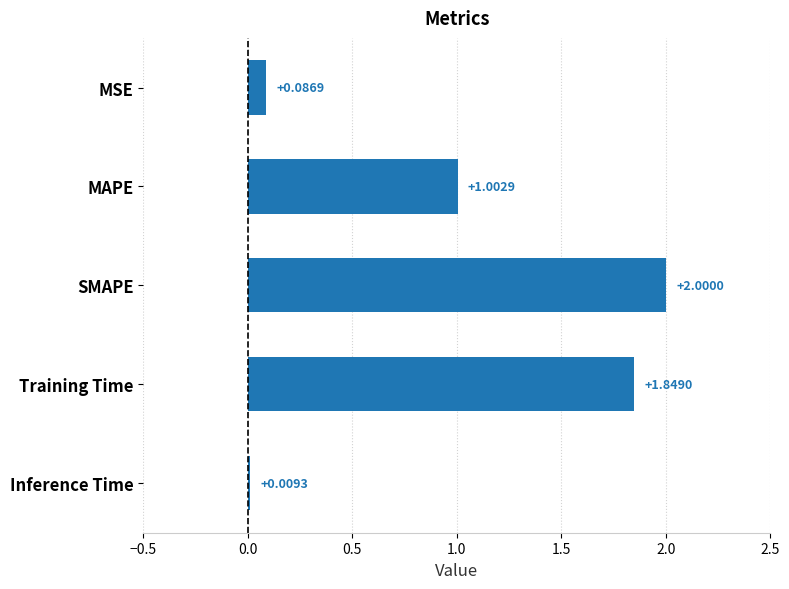

What is the greatest value displayed?

2.0